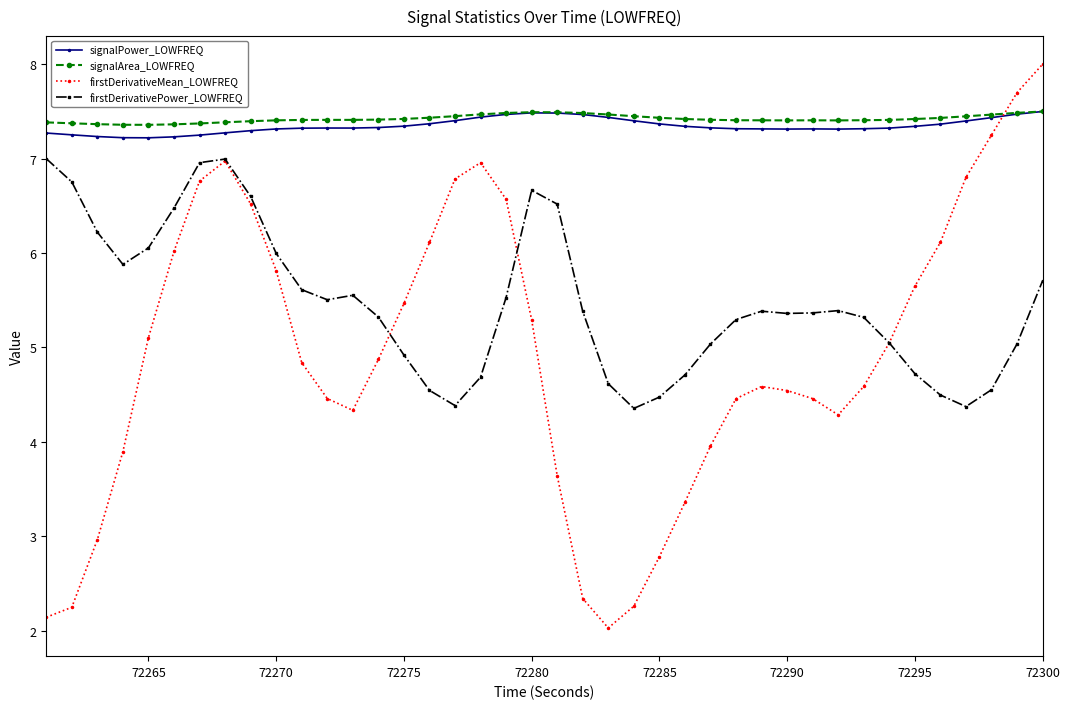

True or false: signalPower_LOWFREQ and firstDerivativePower_LOWFREQ cross at least once.

False